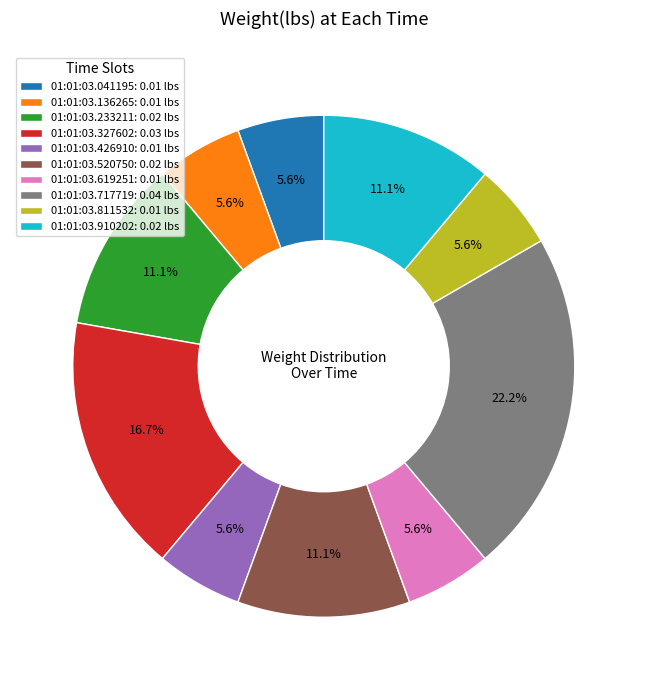

Combined, what portion of the pie is 01:01:03.619251 and 01:01:03.910202?

16.7%